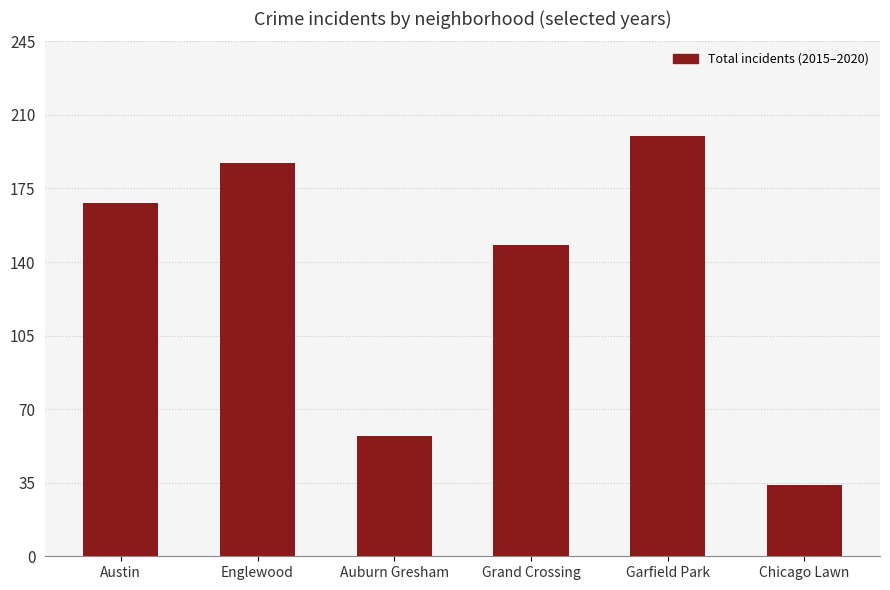

What value does the data have at Garfield Park, to the nearest 5?

200